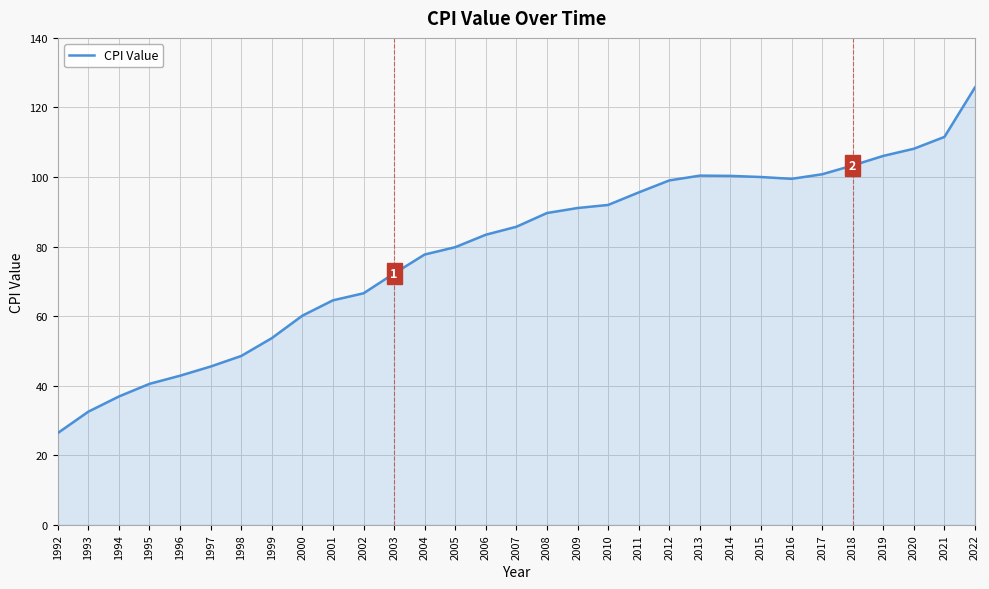

How many lines are shown in the chart?

1